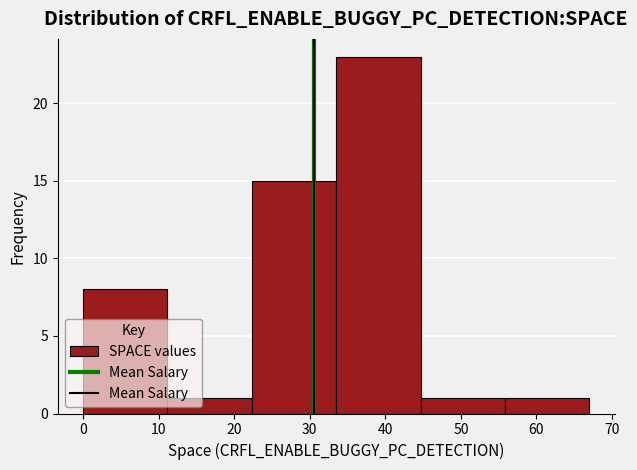

How tall is the bar that spans 0 to 11 on the x-axis? Neither the bar edges nor the heights are printed on the chart, so give them approximately, as read against the axes.

8